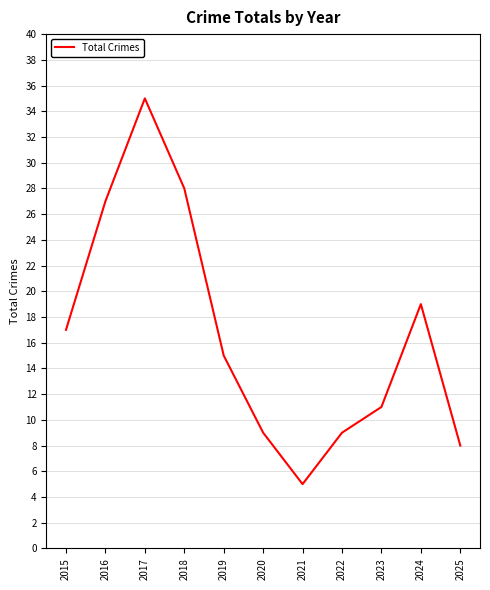

Does the chart have visible grid lines?

Yes